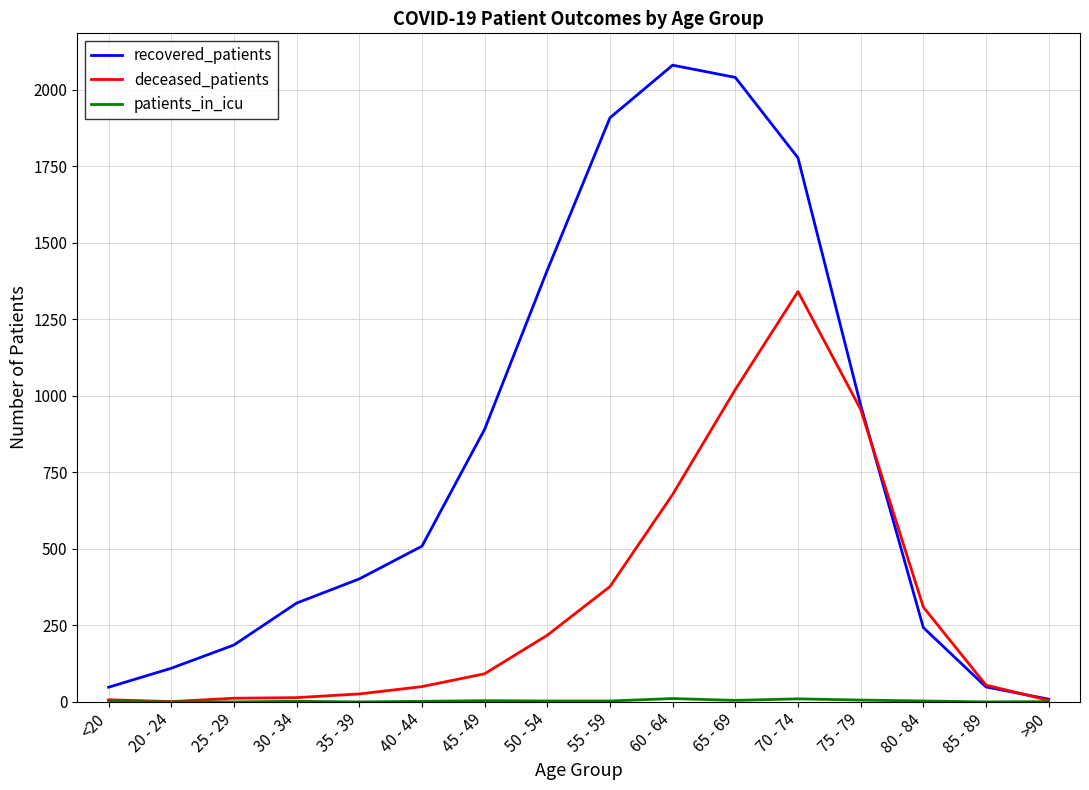

Does the chart display data point markers on the line(s)?

No